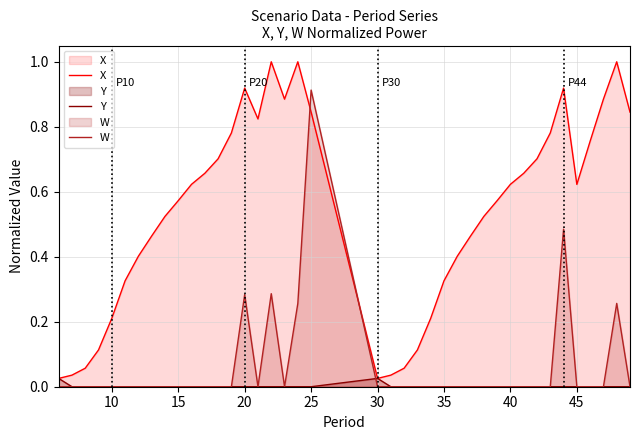

How many lines are shown in the chart?

3